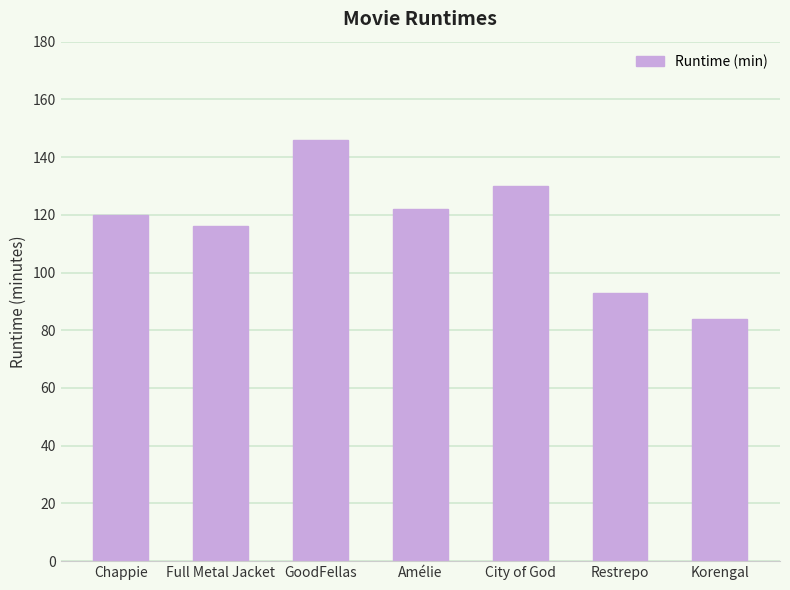

Count the values in the range 93 to 130.

5